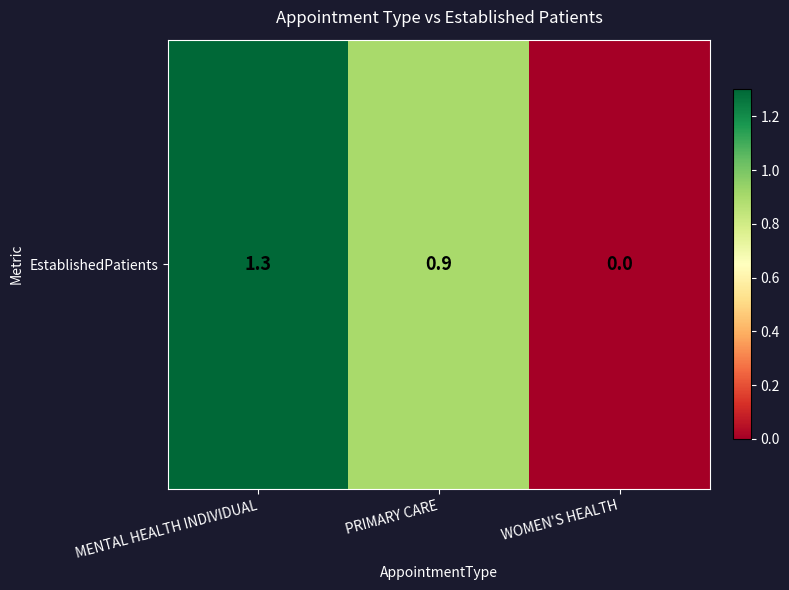

What is the sum of the values at WOMEN'S HEALTH and MENTAL HEALTH INDIVIDUAL?

1.3